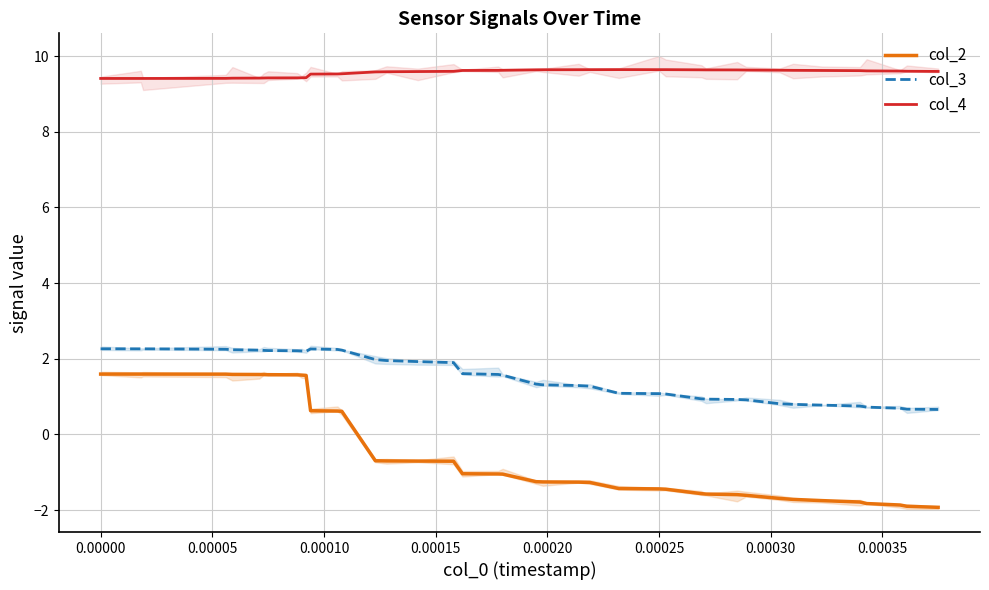

What is the difference between the maximum and minimum values in the col_4 series?

0.2